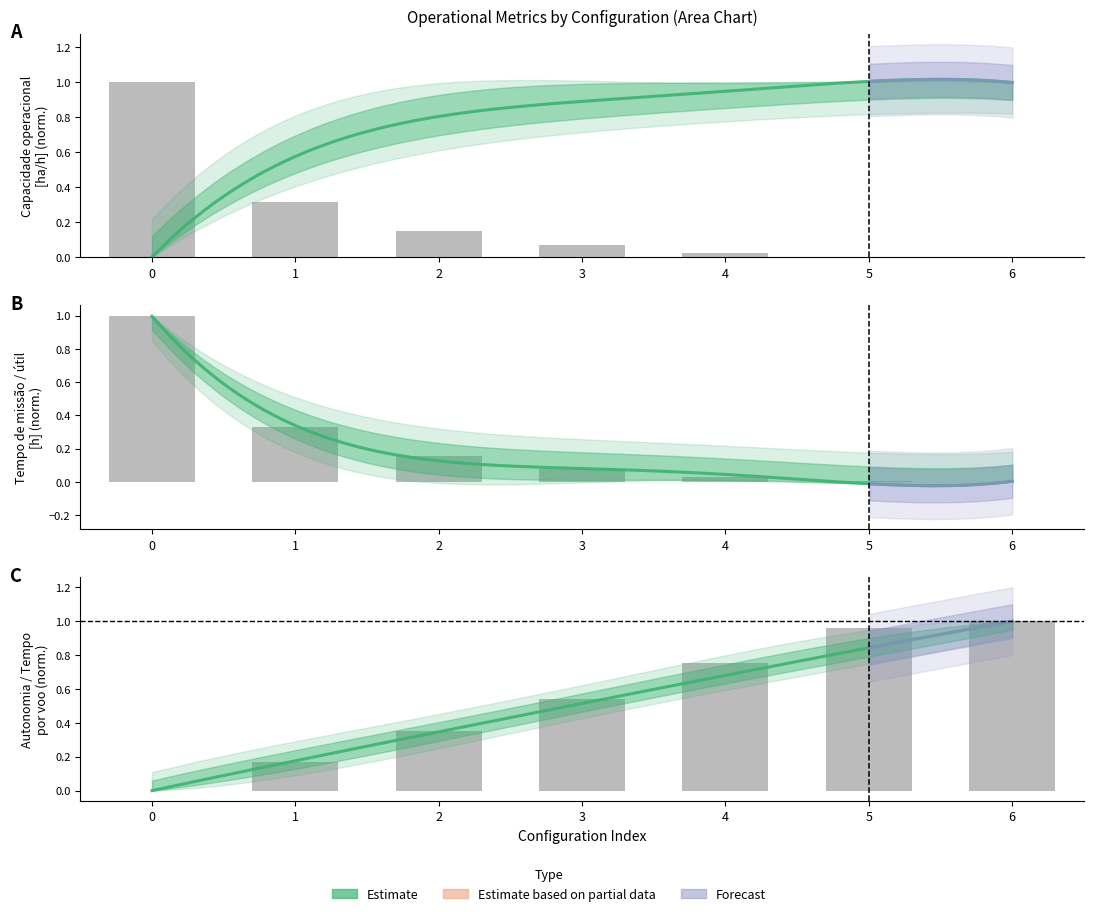

The value of Capacidade operacional [ha/h] at 5 is 0.0. True or false?

True